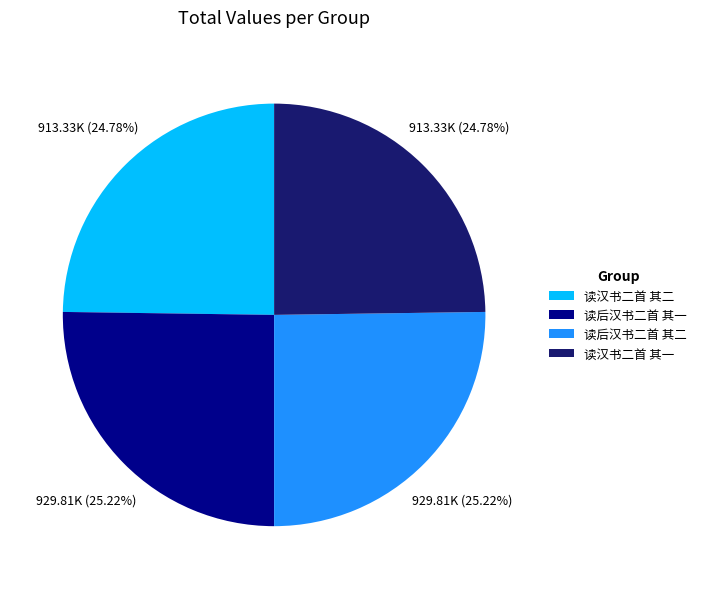

What percentage is the 读后汉书二首 其一 slice, to the nearest percent?

25%